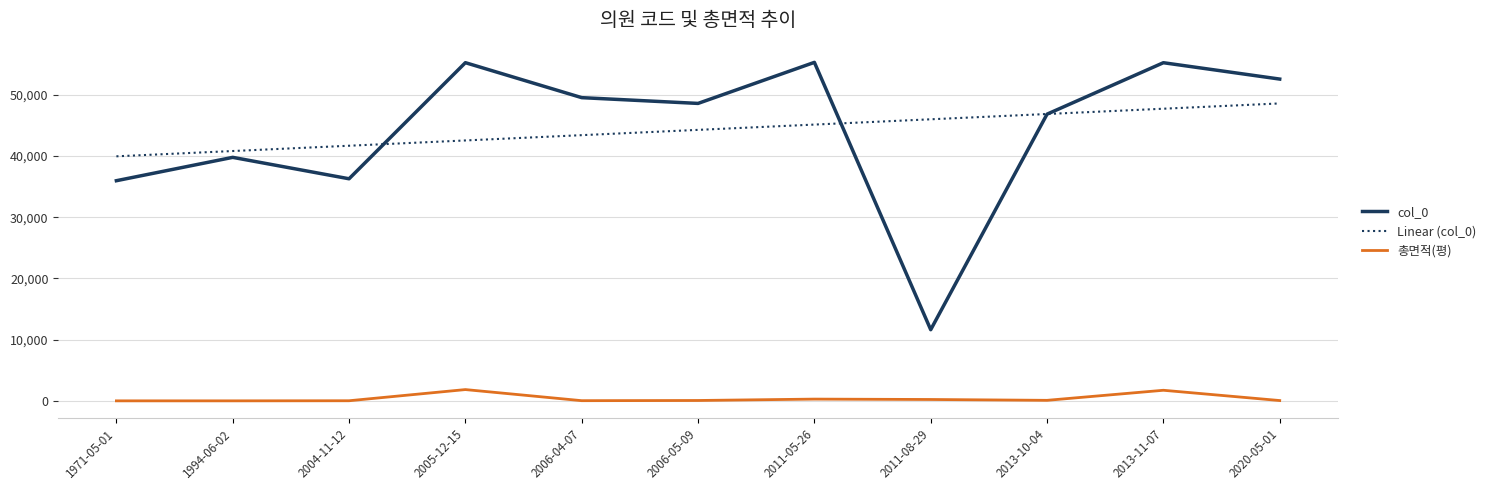

Where is Linear (col_0) nearest to the value 44266?

2006-05-09